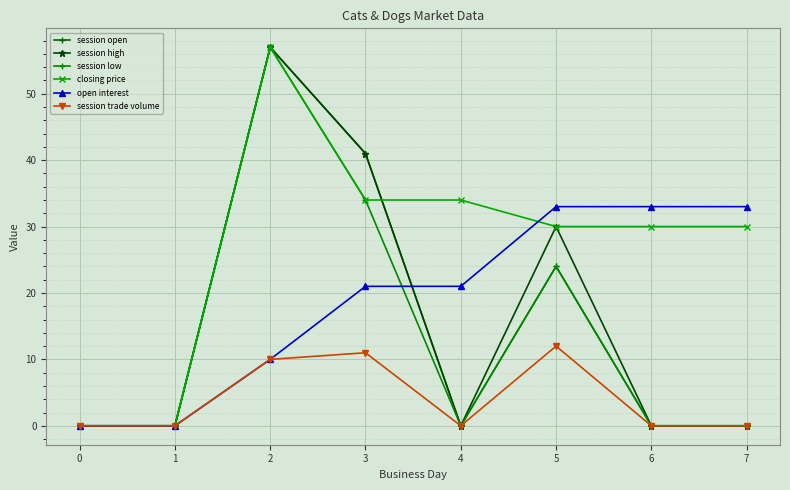

Which category has the highest value in the session high series?

2